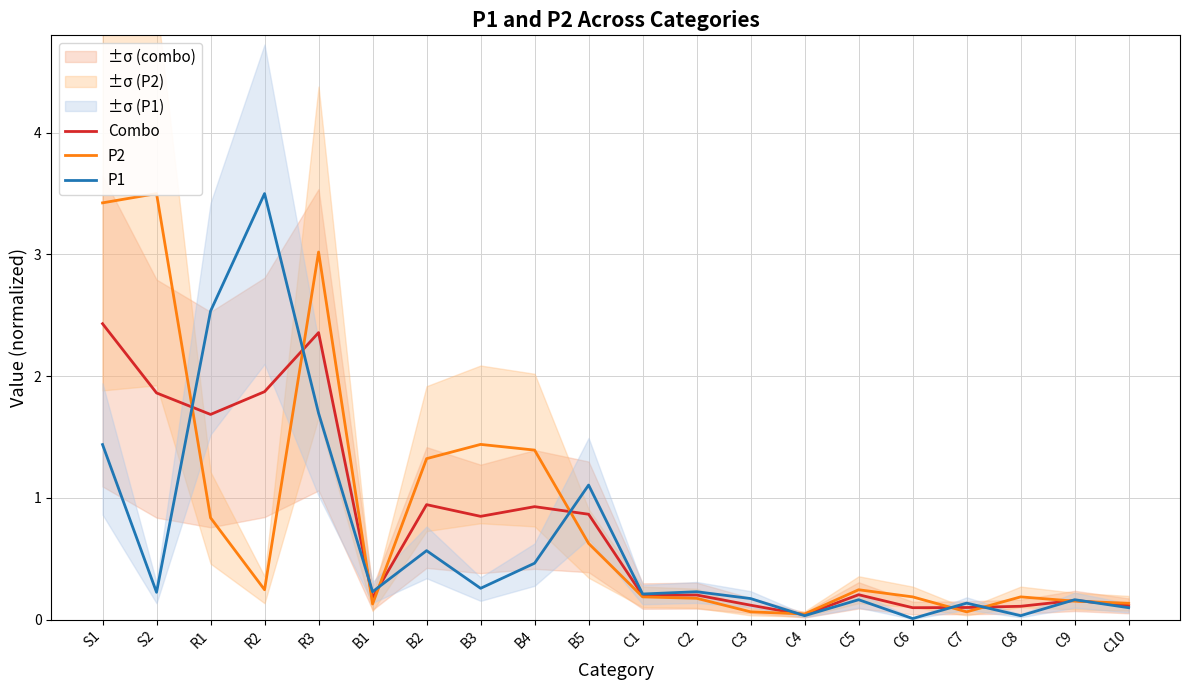

Where is P1 nearest to the value 1?

B5